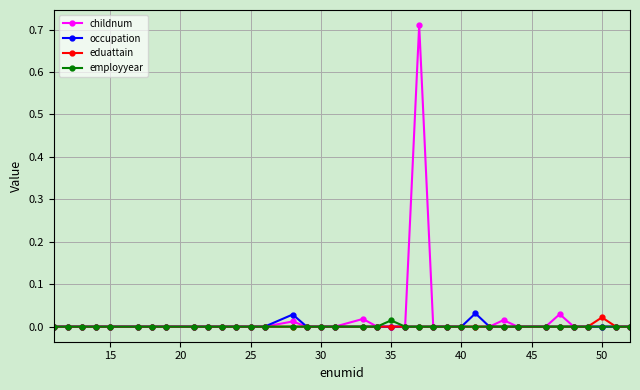

What are all the series names shown in the legend?

childnum, occupation, eduattain, employyear